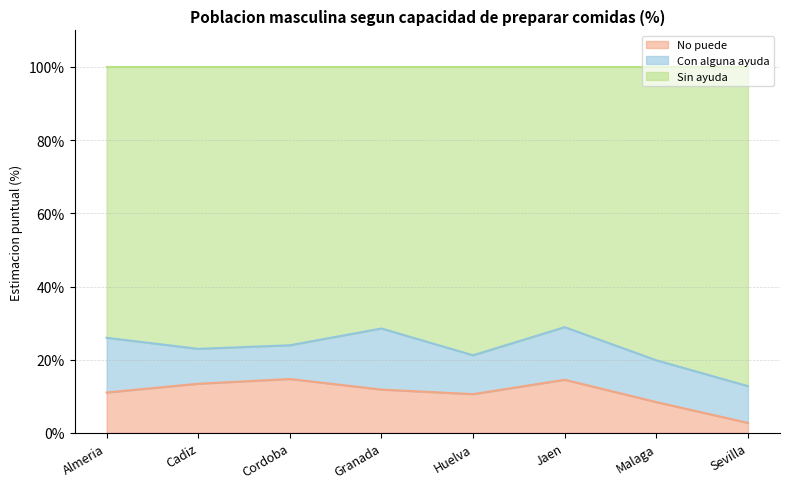

Which series has the largest range (max minus min)?

Sin ayuda